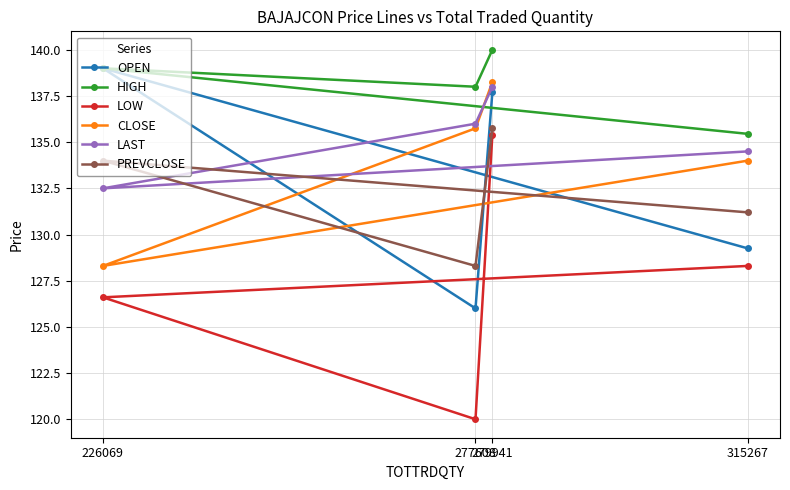

What is the minimum value for HIGH?

135.4